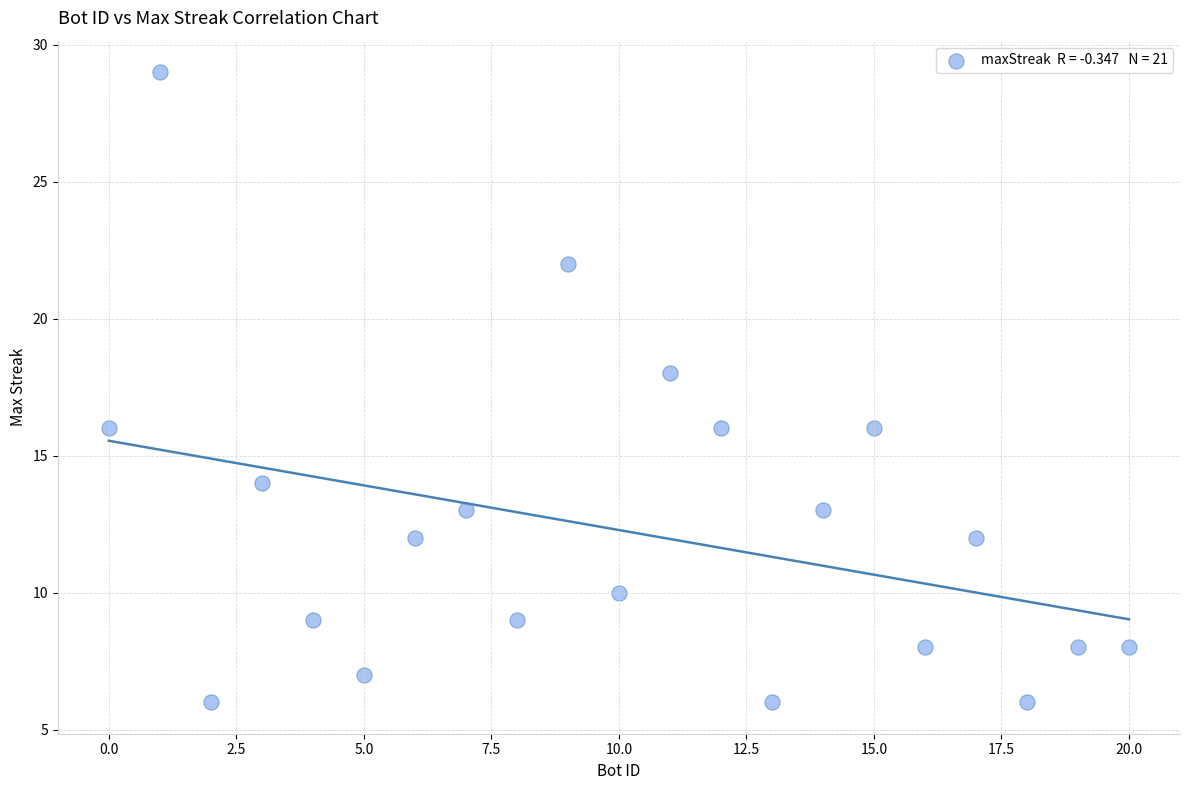

What is the range of Y values (max minus min)?

23